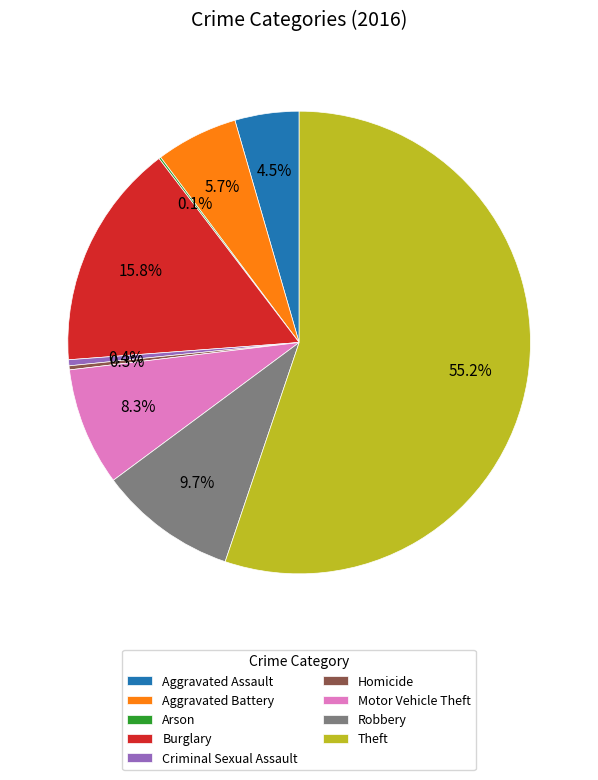

Which slice is the largest?

Theft